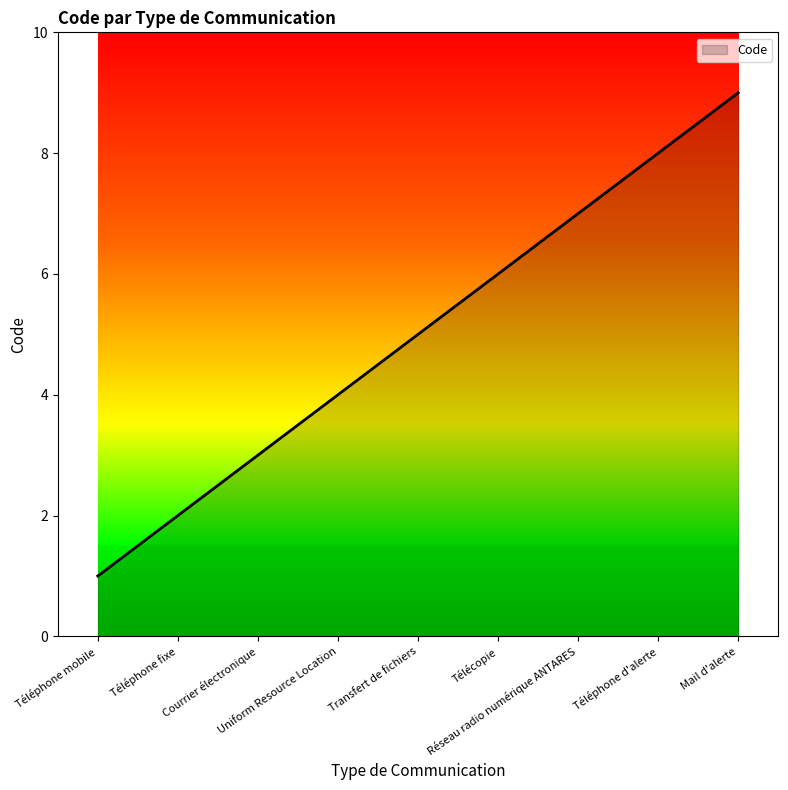

What is the difference between the maximum and minimum values?

8